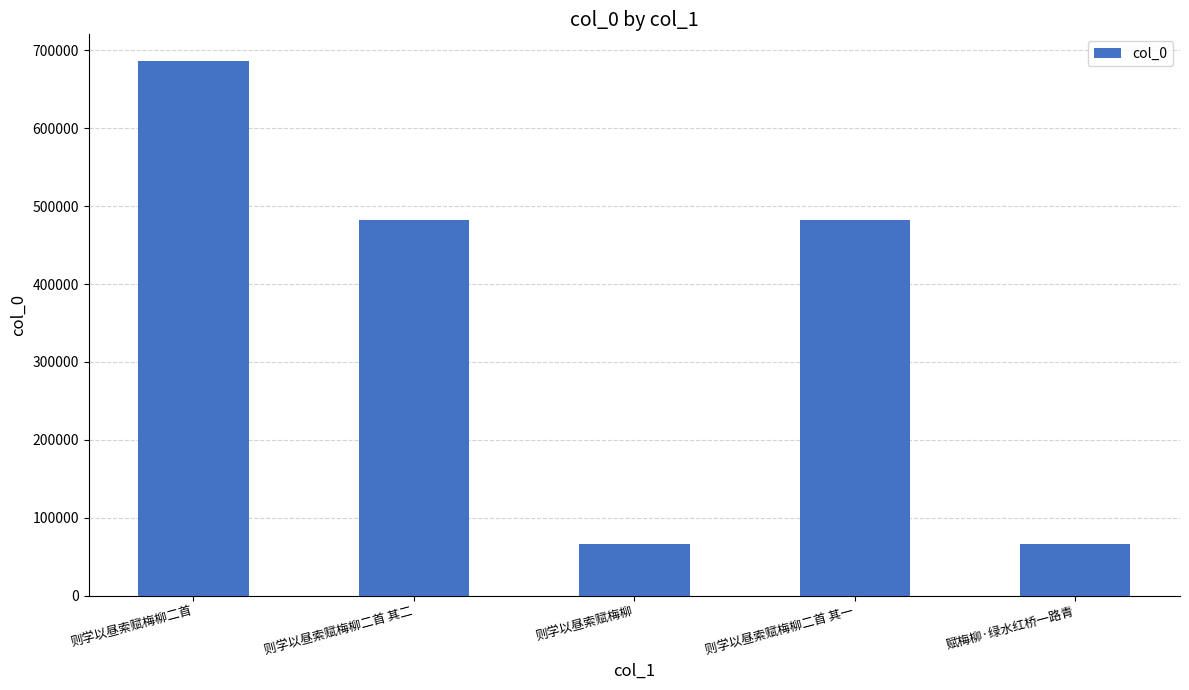

How many bars are there in total?

5